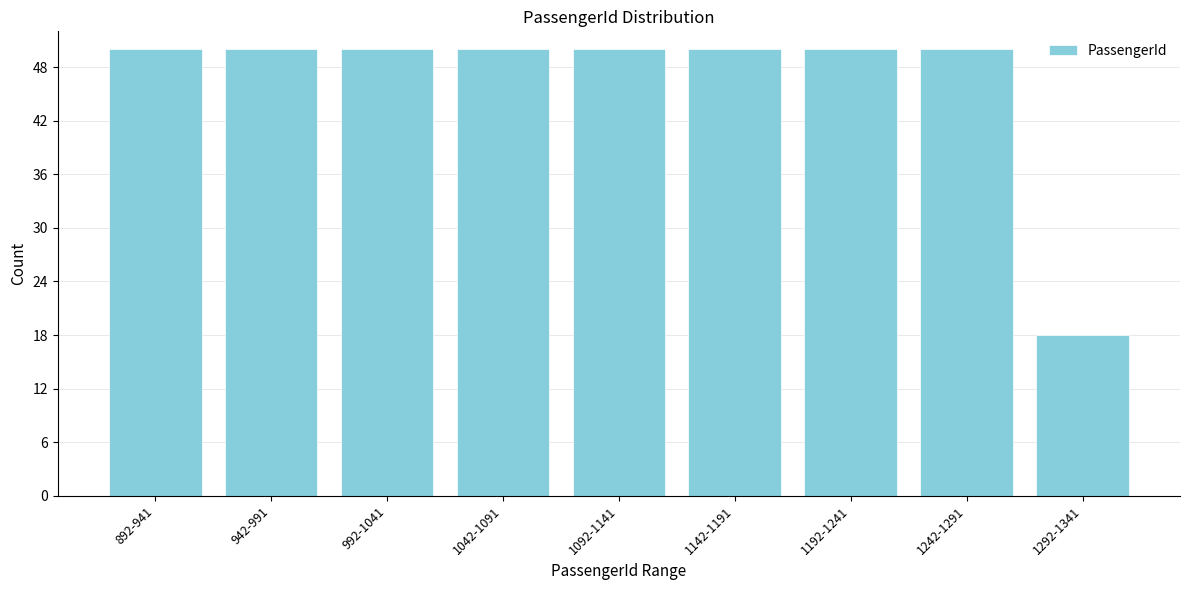

Reading left to right, what are all the values shown in this chart?

892-941=50	942-991=50	992-1041=50	1042-1091=50	1092-1141=50	1142-1191=50	1192-1241=50	1242-1291=50	1292-1341=18